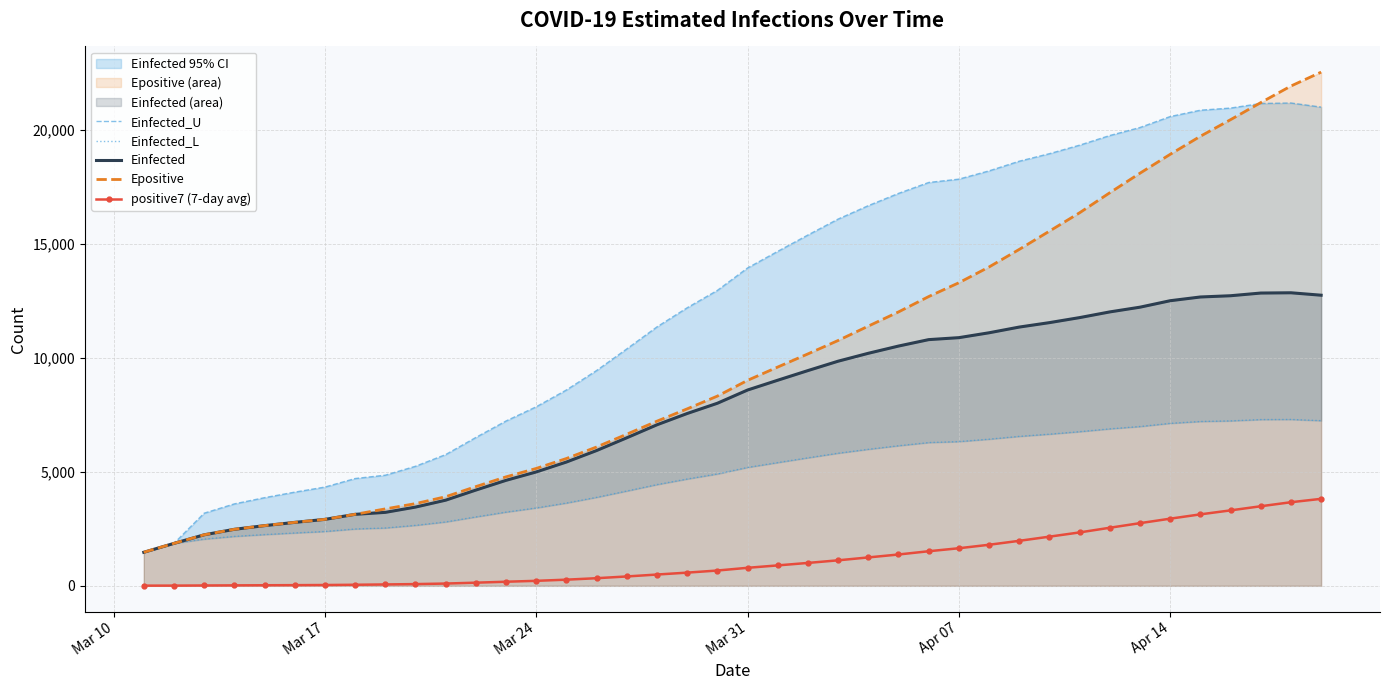

How many values in the Einfected_L series are below 5190?

20